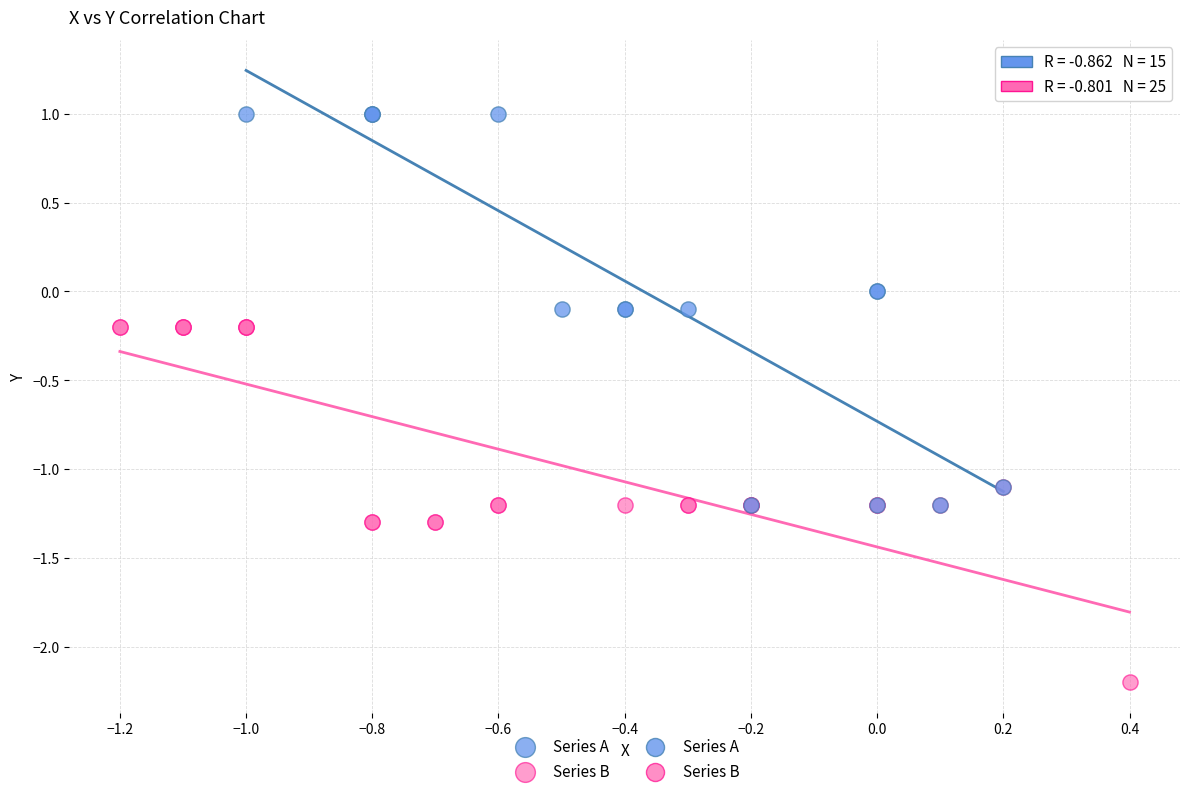

Which series has the widest spread of Y values?

Series A